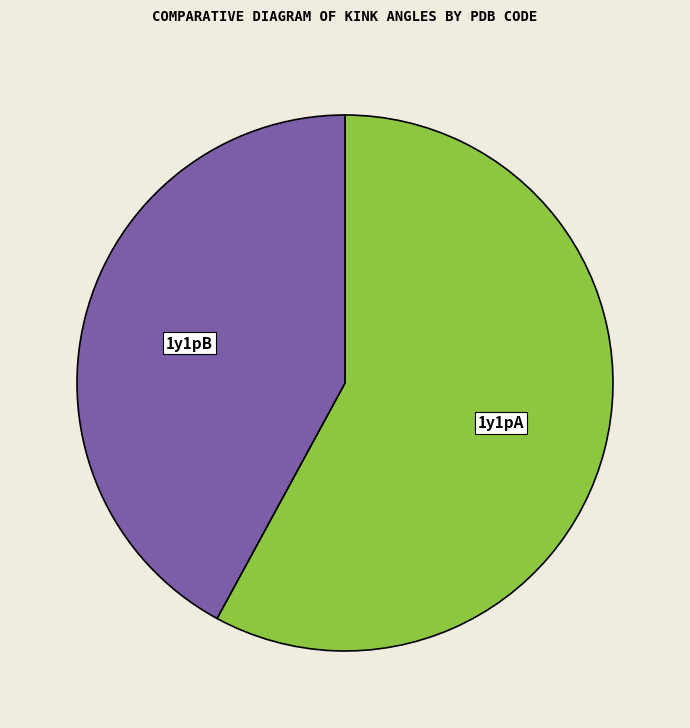

Which slice represents more than half of the pie?

1y1pA